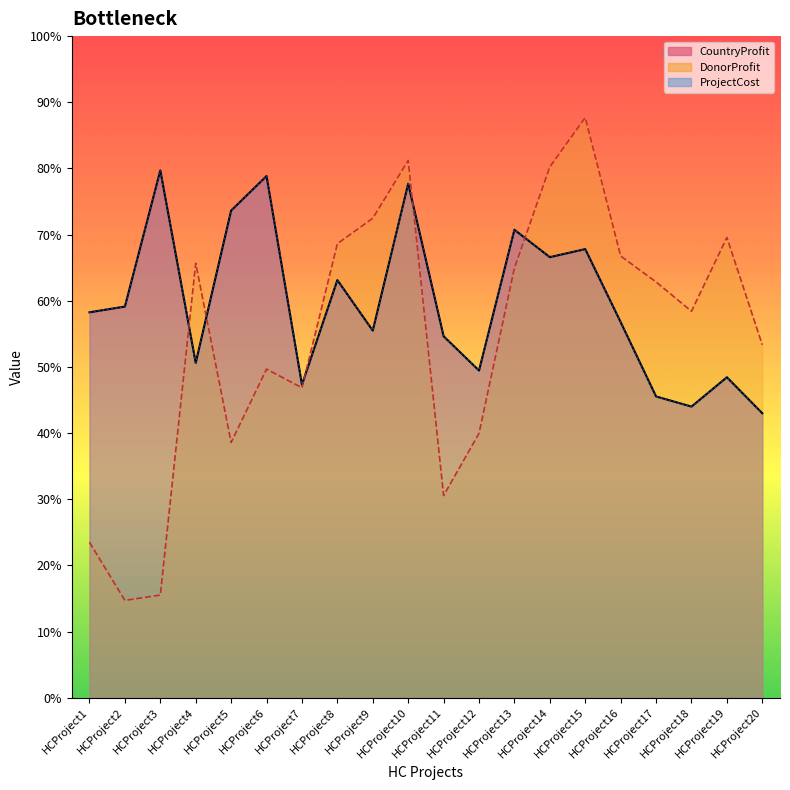

Which series has the largest total across all categories?

CountryProfit